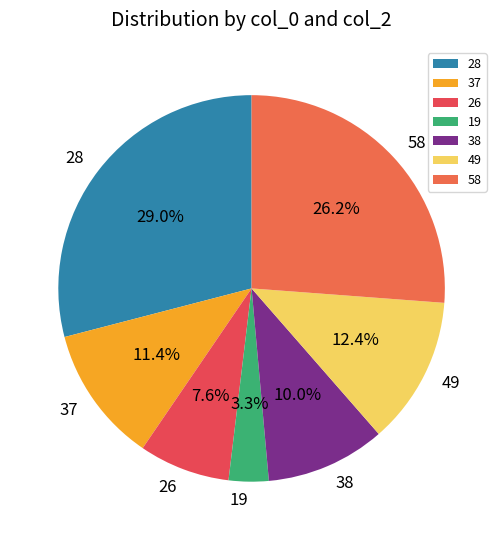

Is it true that 19 is 3% of the pie?

True